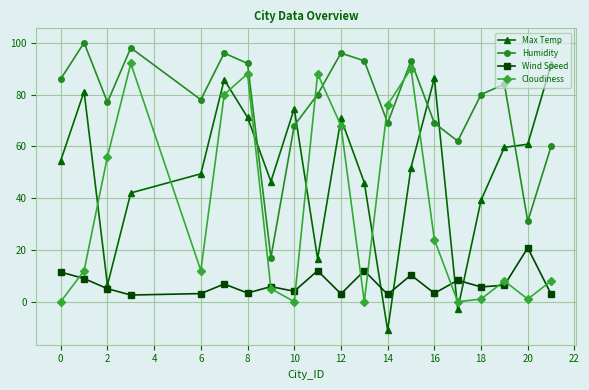

What is the maximum value for Max Temp?

91.6